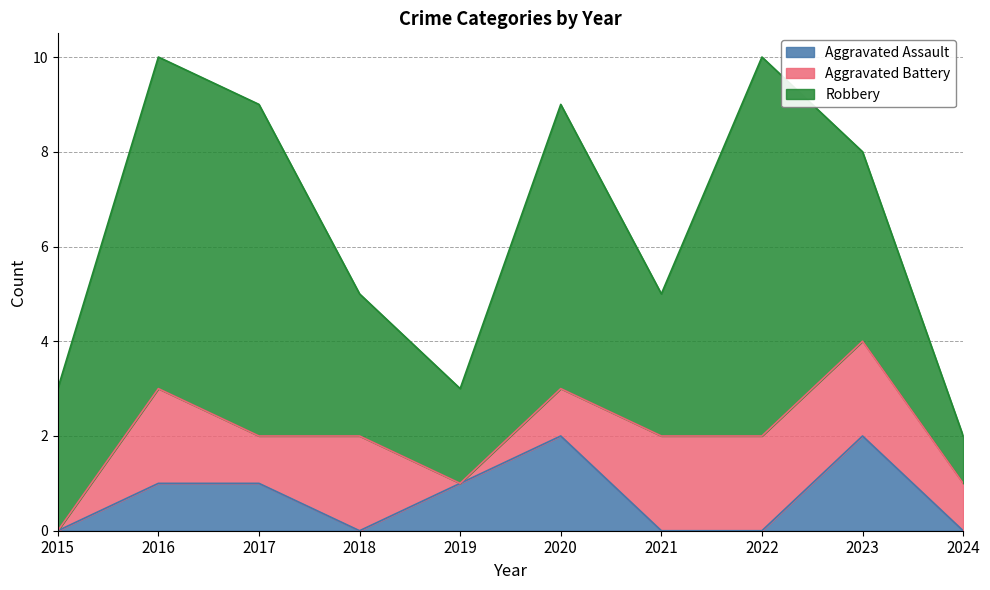

Reading right to left, extract all data points from this chart.

Aggravated Assault: 2024=0	2023=2	2022=0	2021=0	2020=2	2019=1	2018=0	2017=1	2016=1	2015=0
Aggravated Battery: 2024=1	2023=2	2022=2	2021=2	2020=1	2019=0	2018=2	2017=1	2016=2	2015=0
Robbery: 2024=1	2023=4	2022=8	2021=3	2020=6	2019=2	2018=3	2017=7	2016=7	2015=3